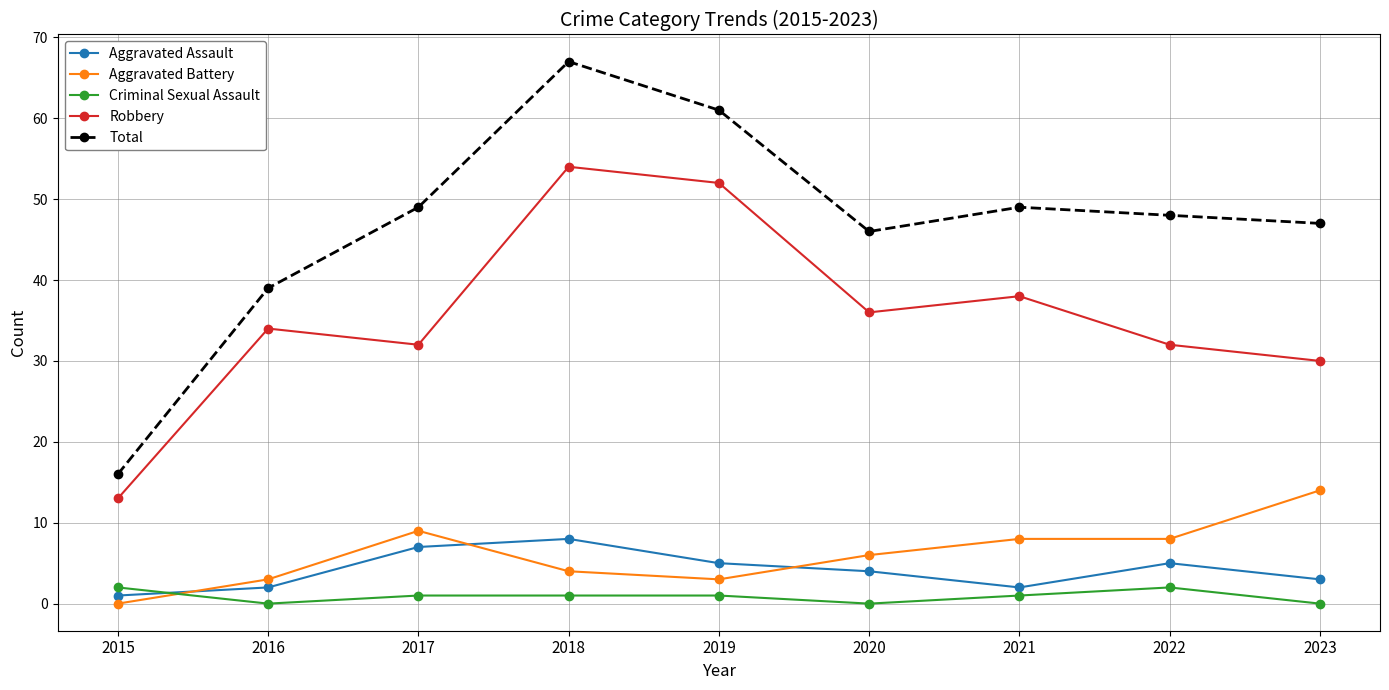

How many data points does each series have?

9